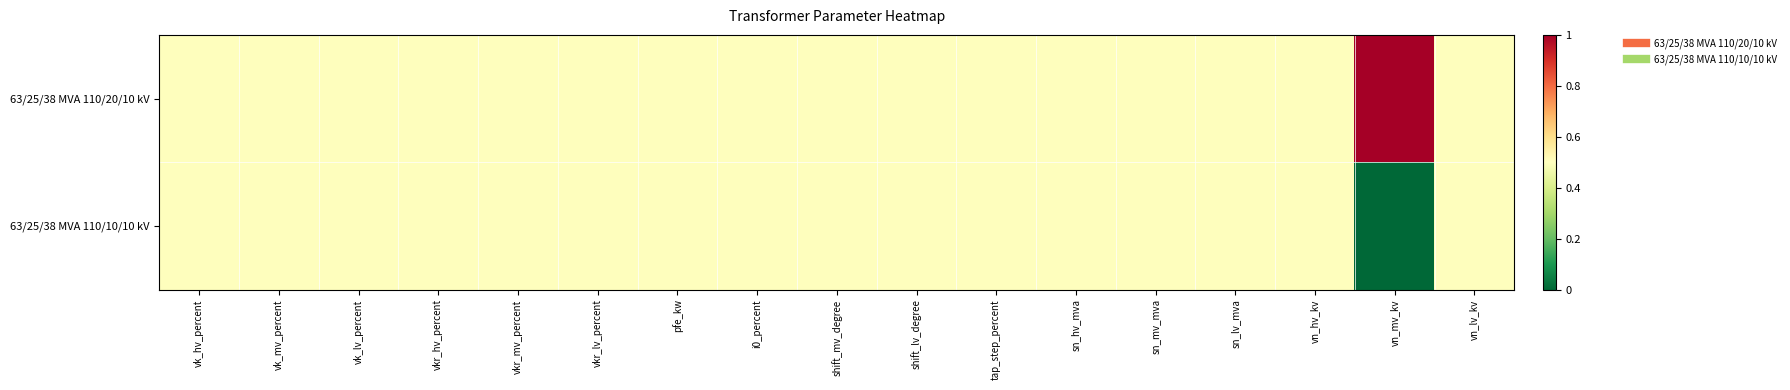

List the series in order of their peak value, highest first.

63/25/38 MVA 110/20/10 kV, 63/25/38 MVA 110/10/10 kV